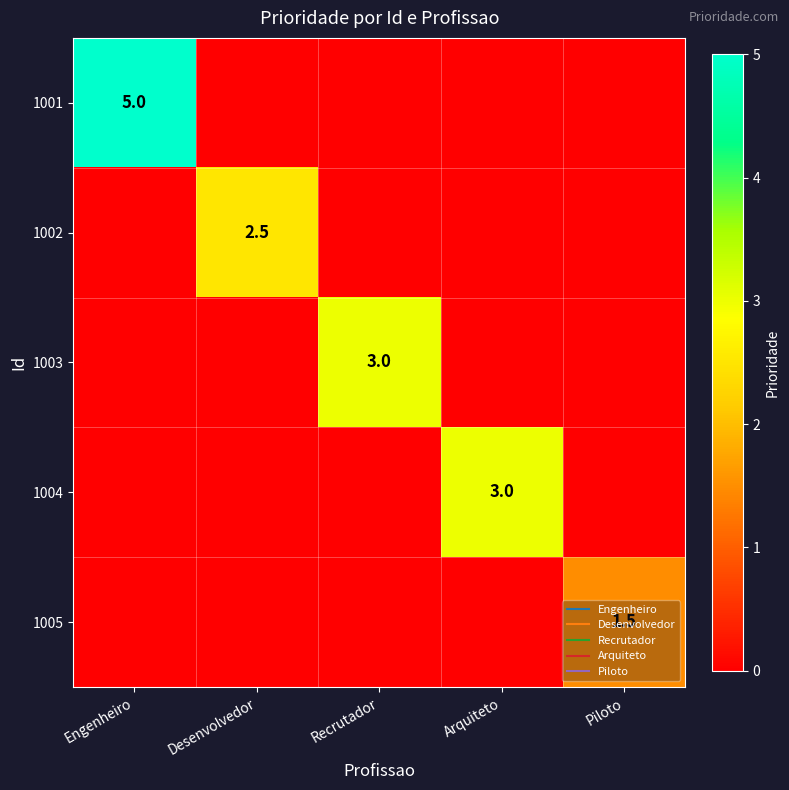

At how many categories does at least one series exceed 0?

5